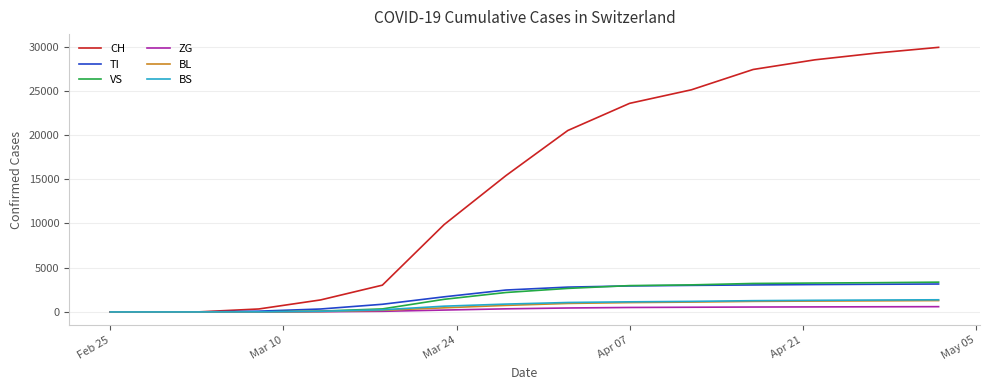

What are all the series names shown in the legend?

CH, TI, VS, ZG, BL, BS